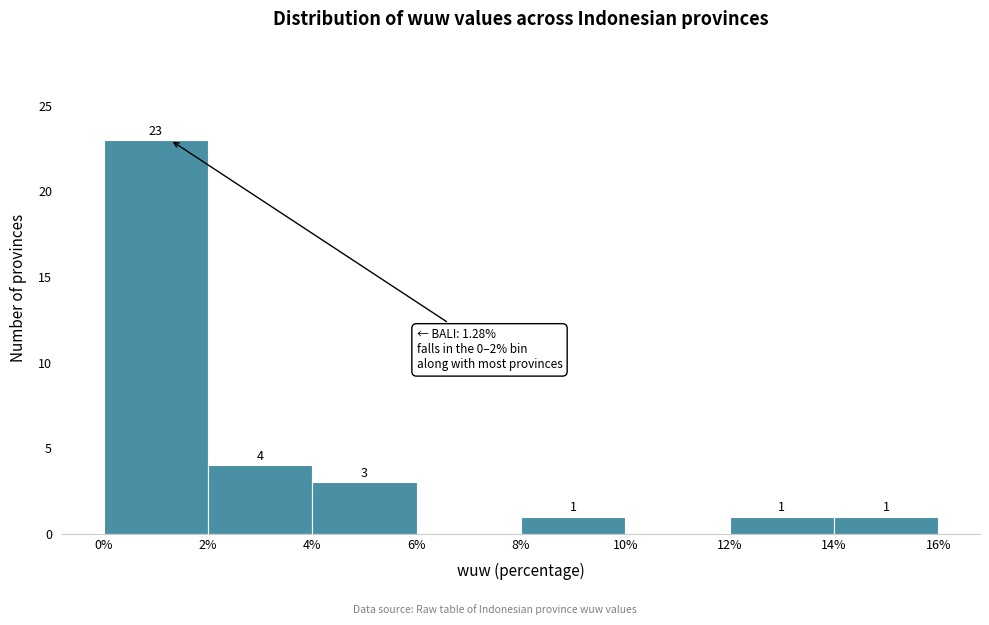

Over which range of the x-axis is the bar tallest?

0% to 2%